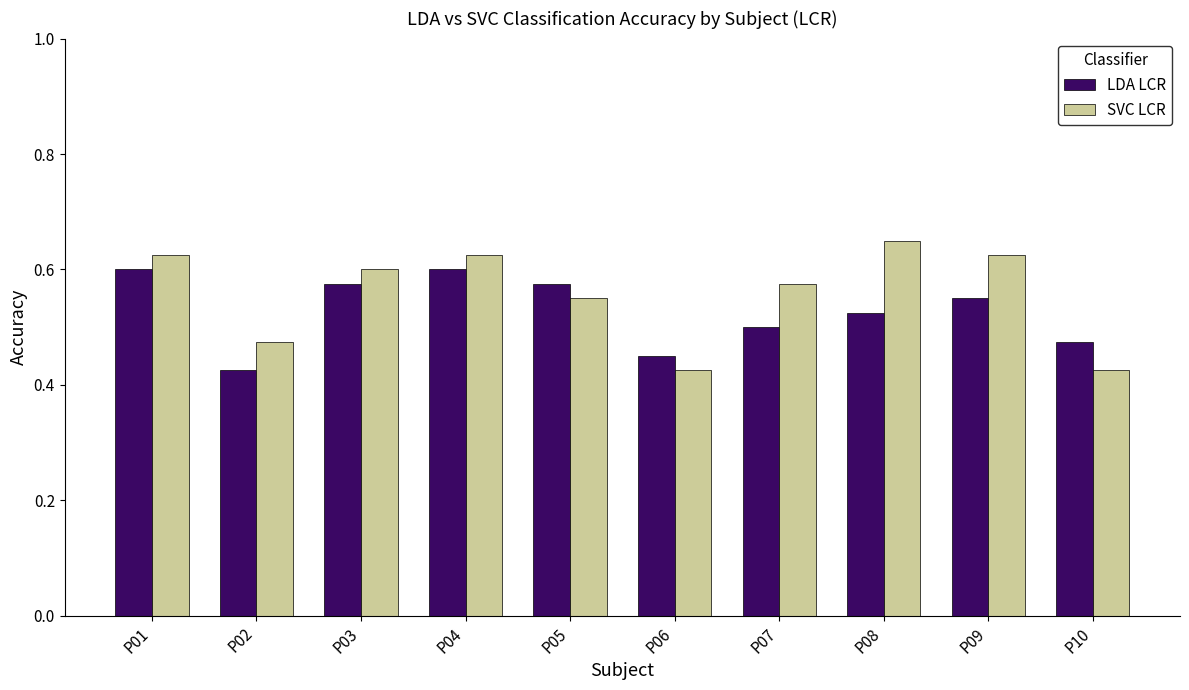

Which series has the largest range (max minus min)?

SVC LCR